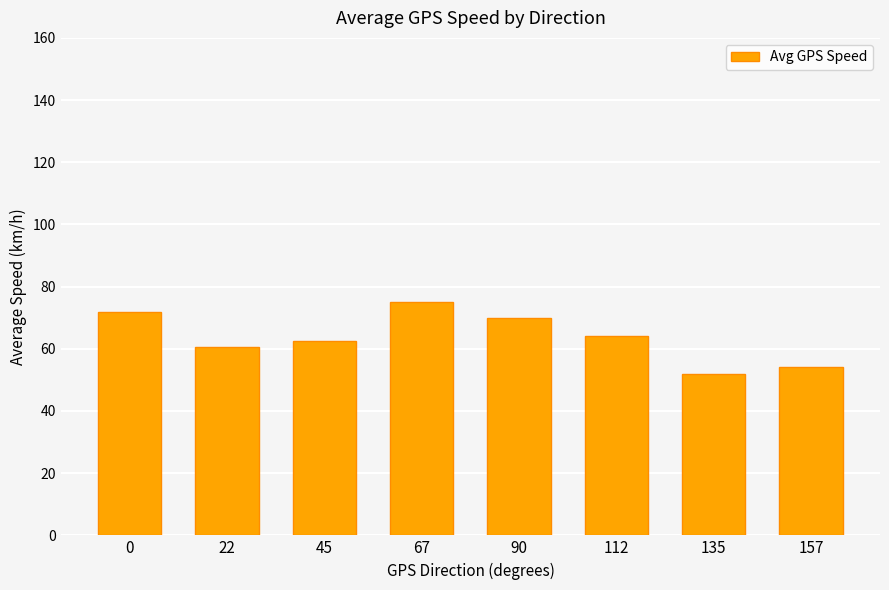

The value at 45 is 62.5. True or false?

True